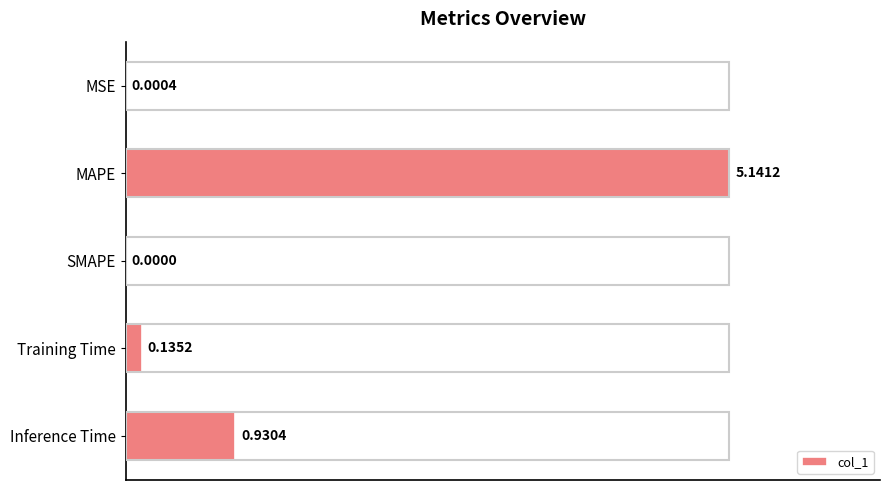

Are the bars horizontal?

Yes